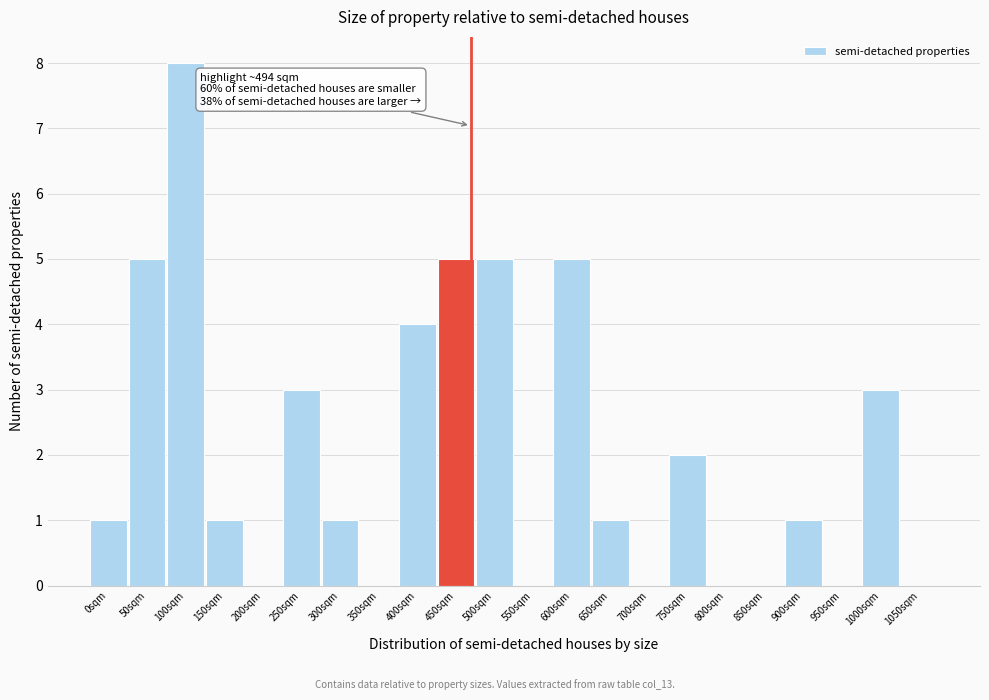

Reading left to right, what are all the values shown in this chart?

0sqm=1	50sqm=5	100sqm=8	150sqm=1	200sqm=0	250sqm=3	300sqm=1	350sqm=0	400sqm=4	450sqm=5	500sqm=5	550sqm=0	600sqm=5	650sqm=1	700sqm=0	750sqm=2	800sqm=0	850sqm=0	900sqm=1	950sqm=0	1000sqm=3	1050sqm=0